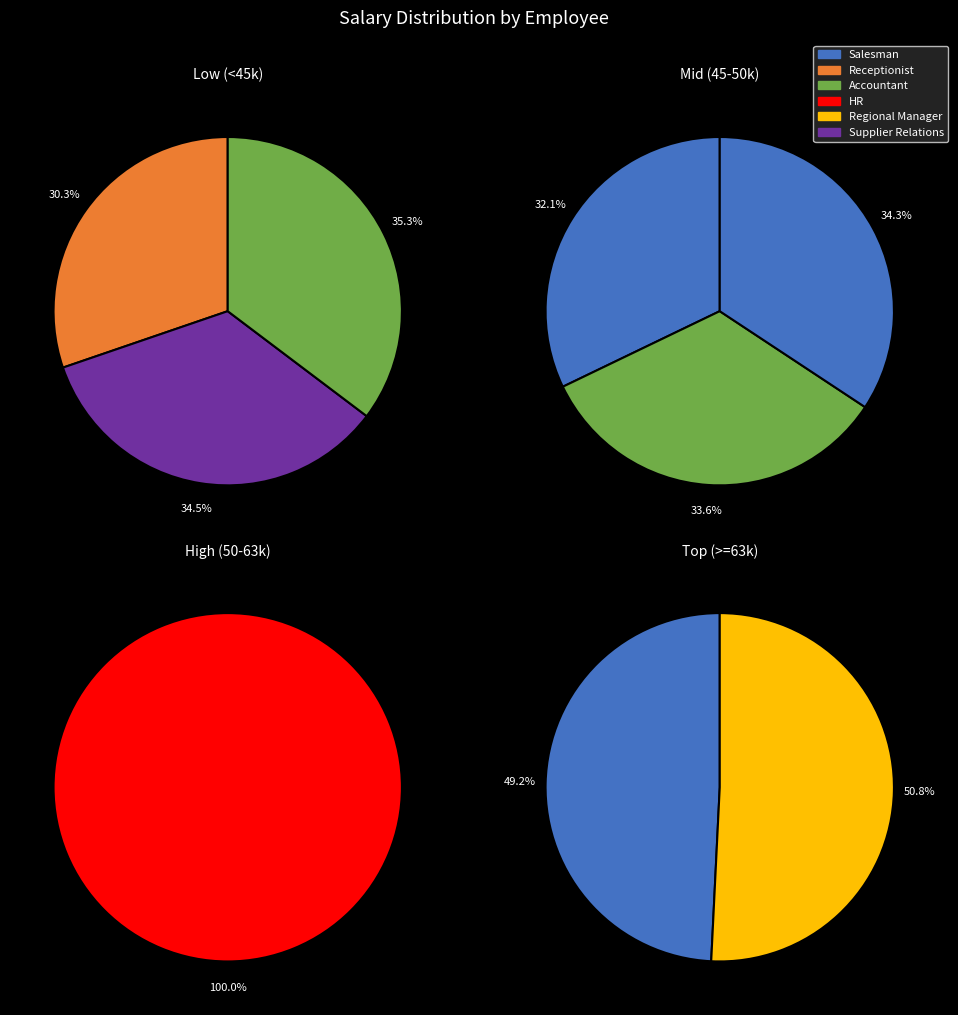

Count the number of slices in the pie.

9